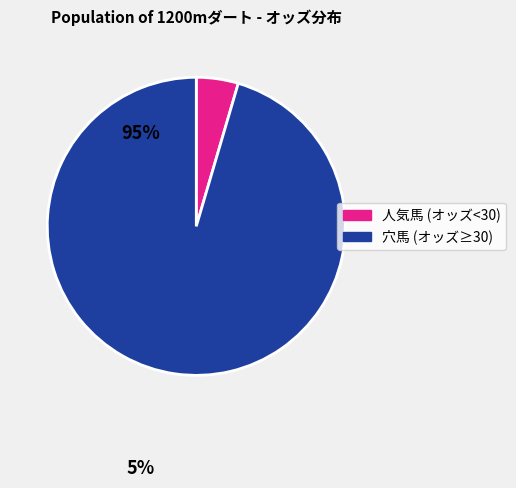

Is 穴馬 (オッズ≥30) the majority of the pie?

Yes